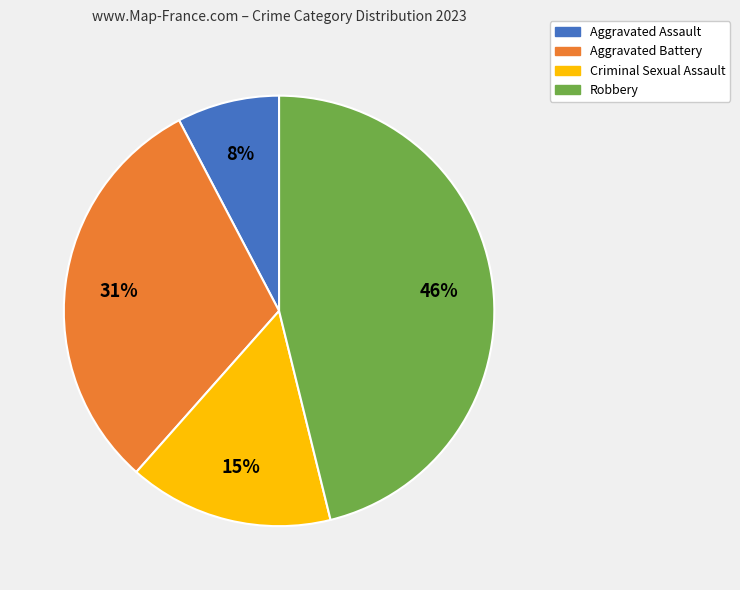

To the nearest percent, what percentage of the pie is Aggravated Battery?

31%